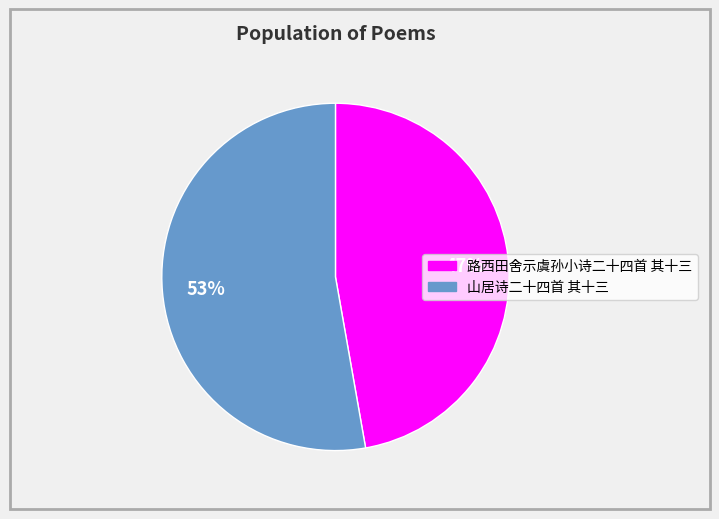

Does 路西田舍示虞孙小诗二十四首 其十三 represent more than half of the total?

No